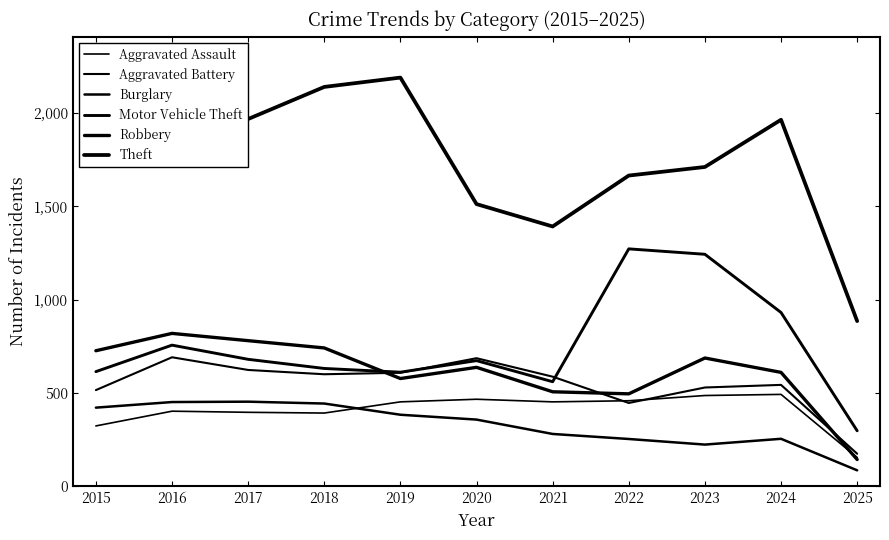

At how many categories does at least one series exceed 304?

11